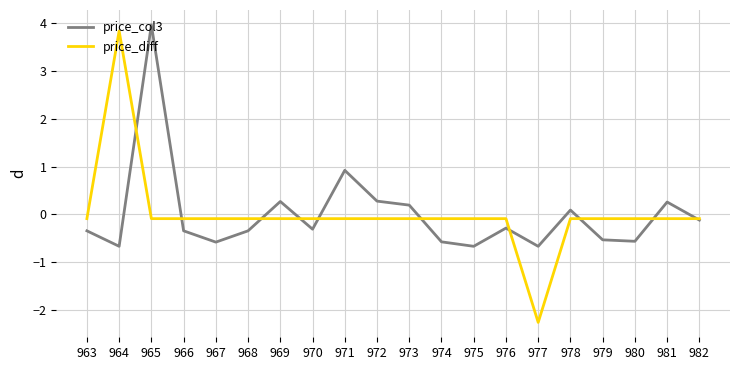

Does the chart display data point markers on the line(s)?

No